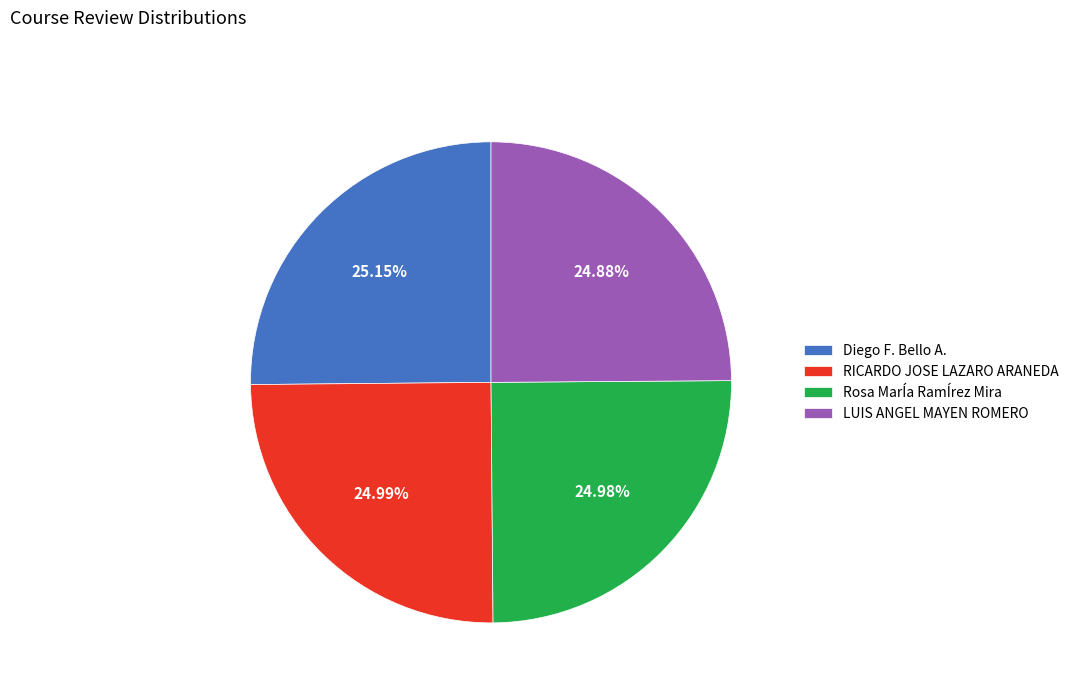

How many segments does this pie chart have?

4